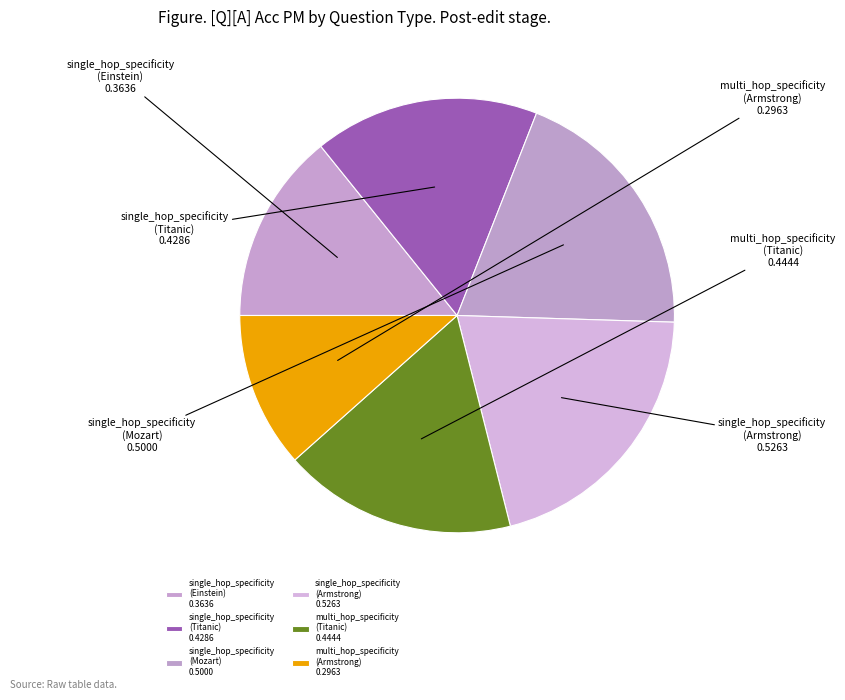

What is the largest slice in the pie chart?

single_hop_specificity
(Armstrong)